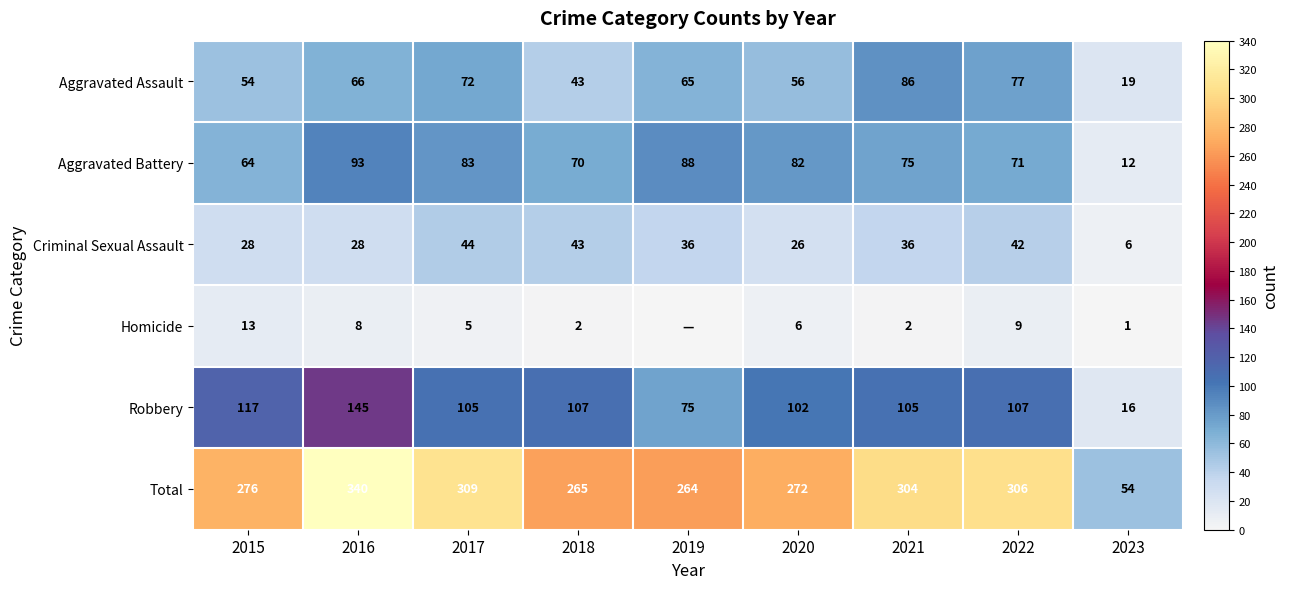

Is the value of Total at 2017 greater than the value of Aggravated Assault at 2018?

Yes